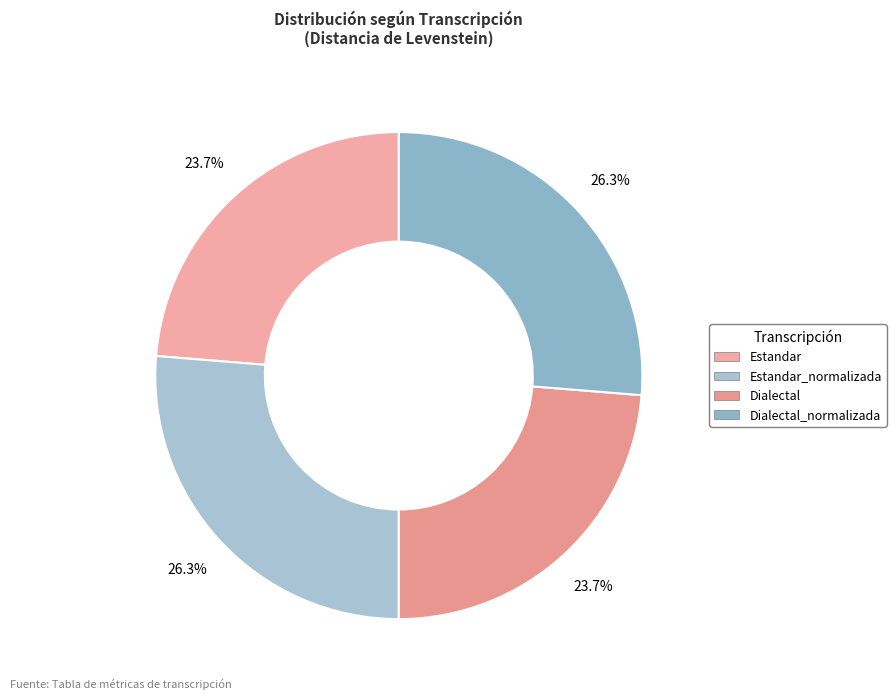

What percentage do Dialectal and Dialectal_normalizada together represent?

50.0%